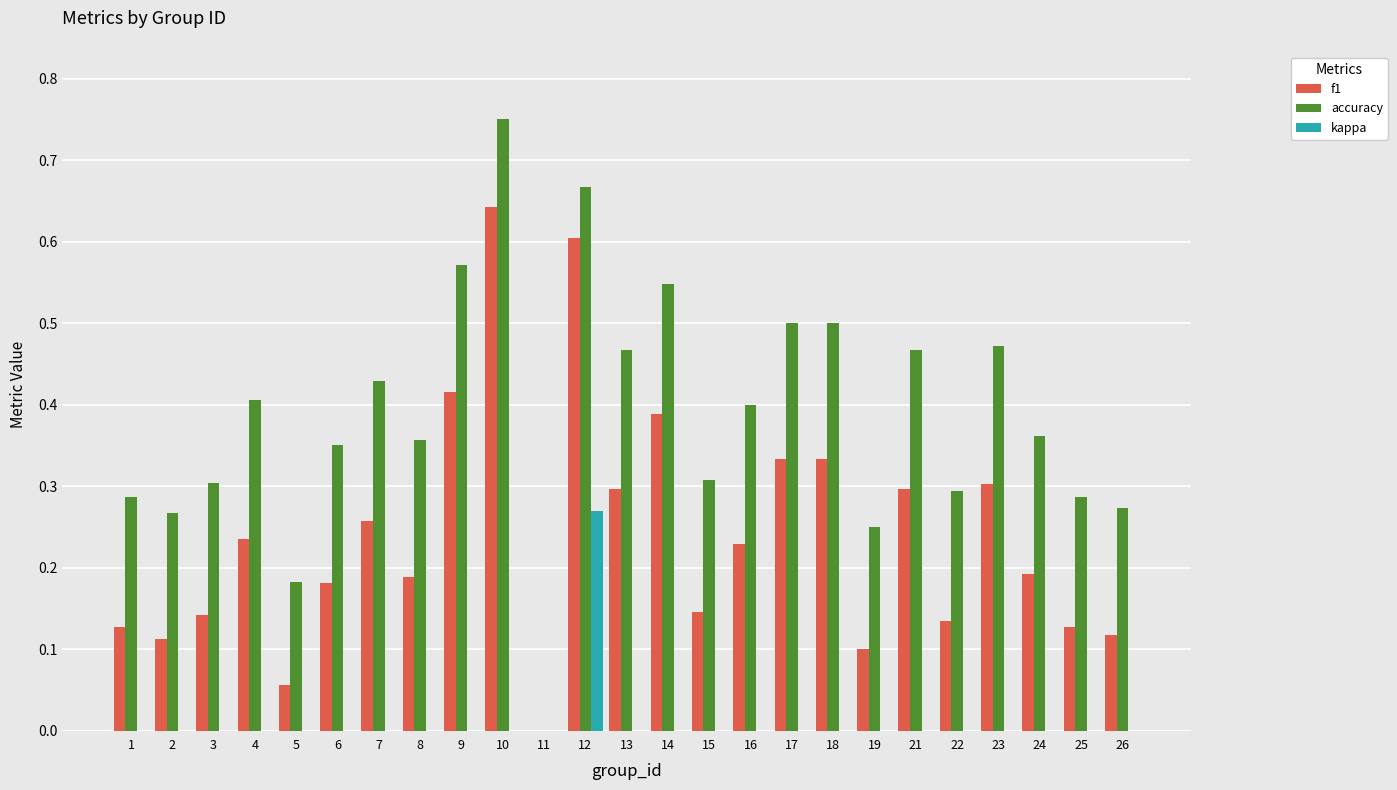

Which series has the widest spread of values?

accuracy